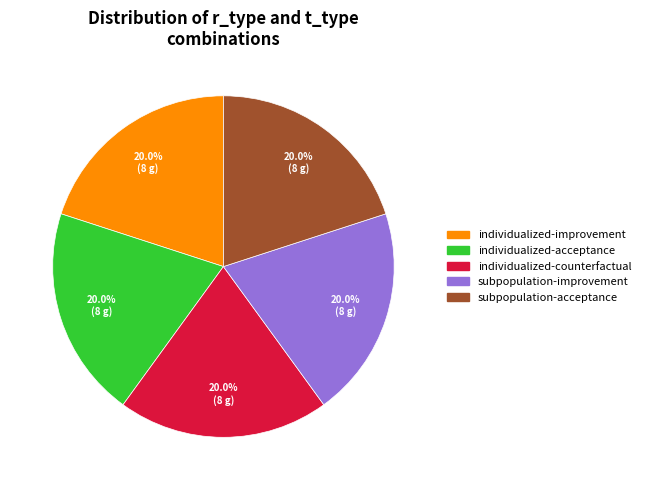

Is there any slice that represents more than half of the pie?

No